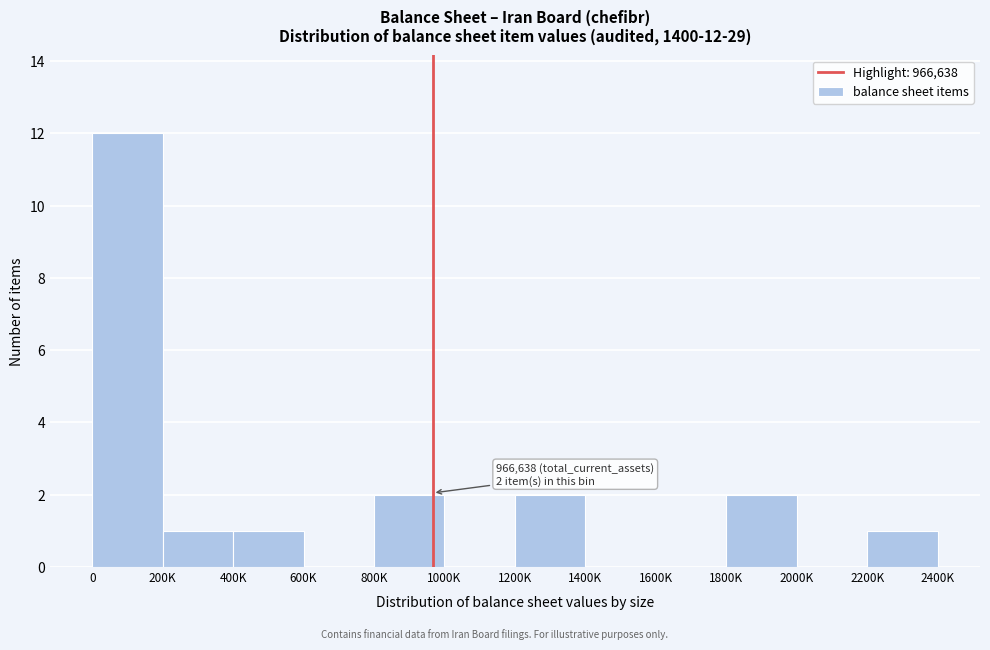

Reading right to left, extract all data points from this chart.

2200K=1	2000K=0	1800K=2	1600K=0	1400K=0	1200K=2	1000K=0	800K=2	600K=0	400K=1	200K=1	0=12